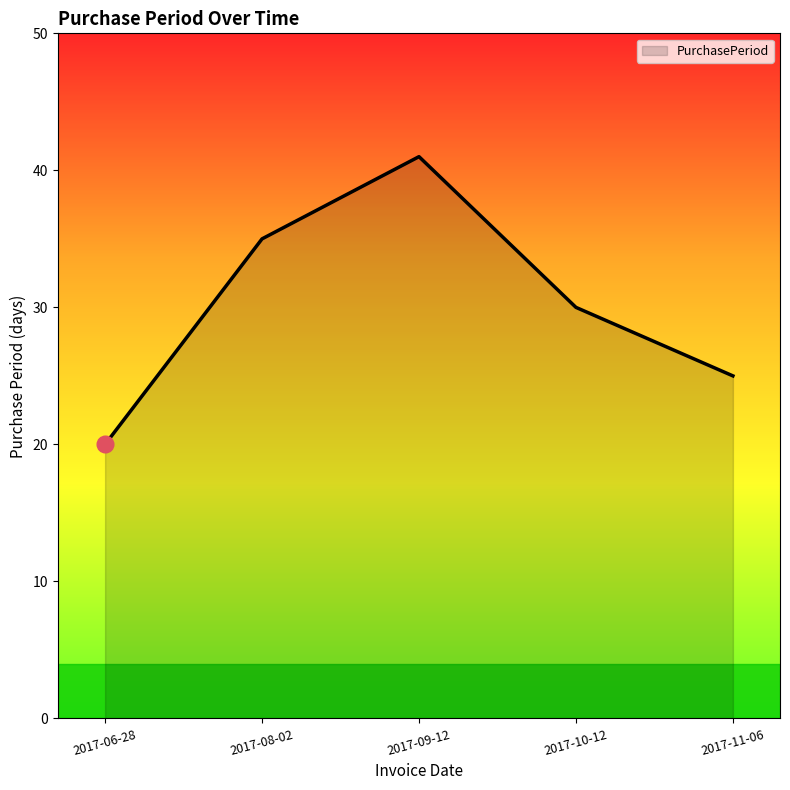

Approximately how many times larger is the value at 2017-10-12 compared to 2017-11-06?

1.2